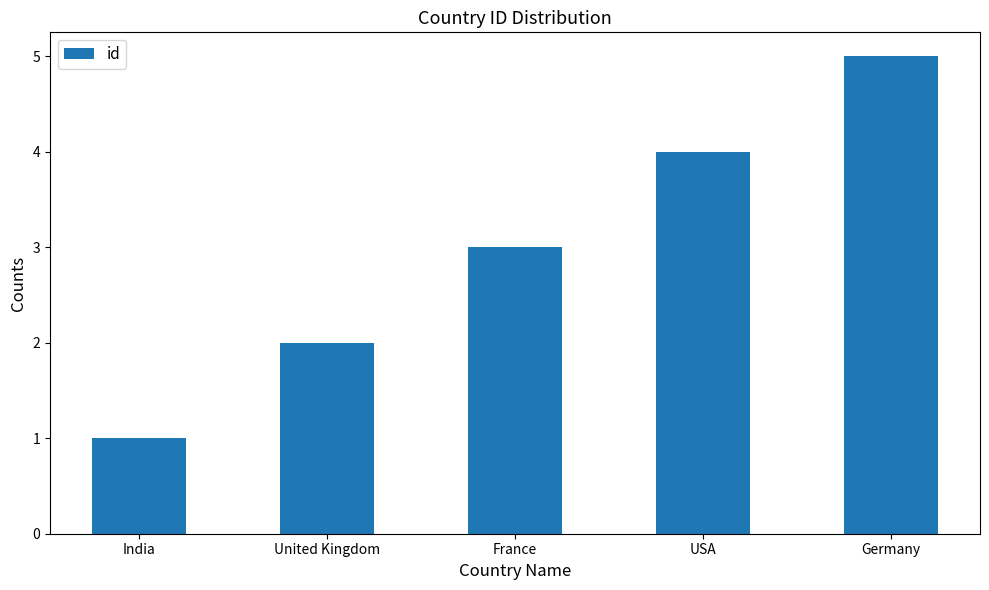

What is the change in value from USA to Germany?

+1